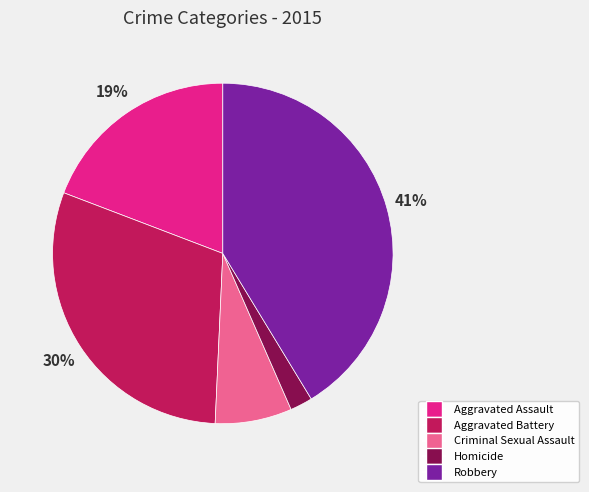

Count the number of slices in the pie.

5